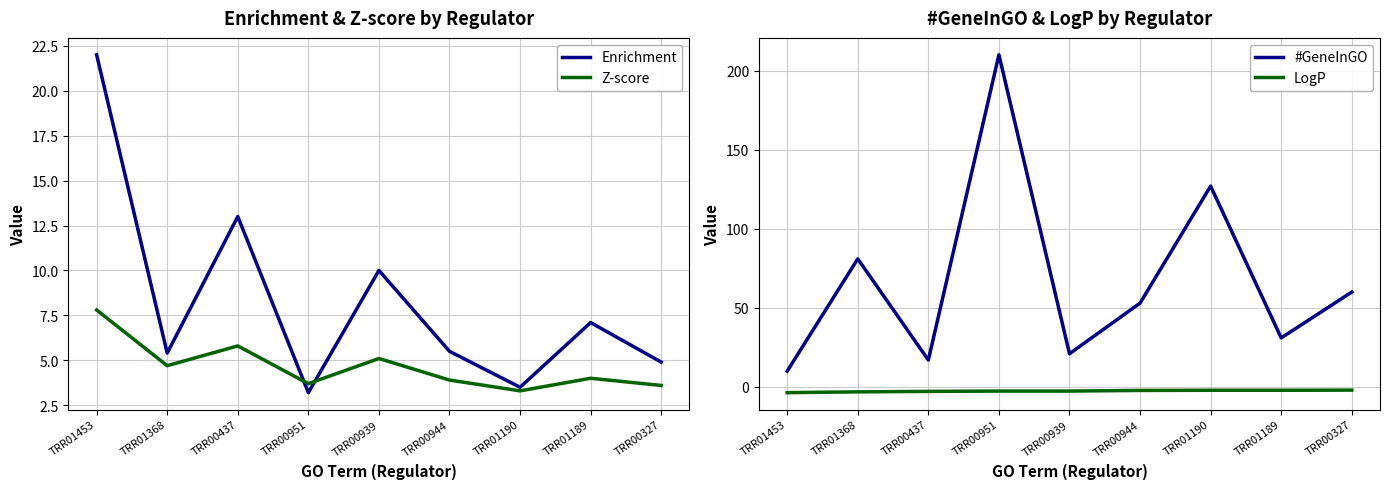

Which category has the lowest value across all series?

TRR01453